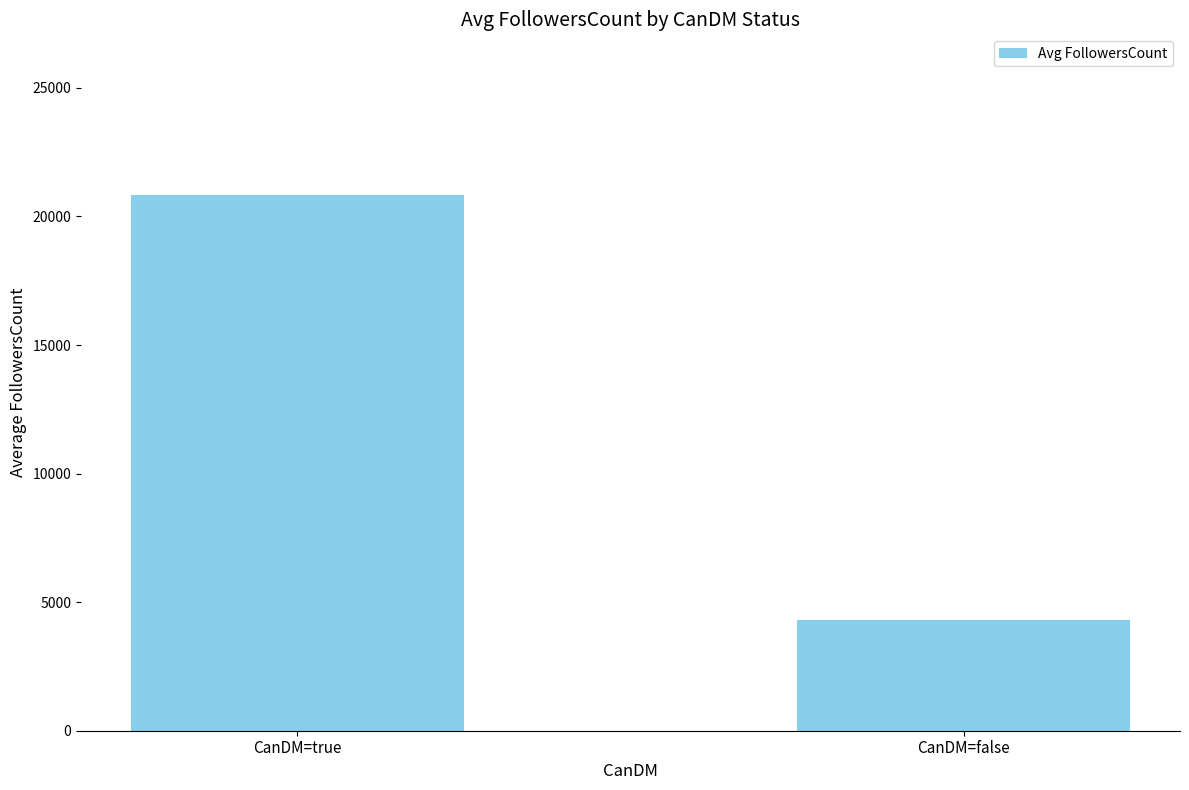

Reading left to right, what are all the values shown in this chart?

CanDM=true=20834	CanDM=false=4304